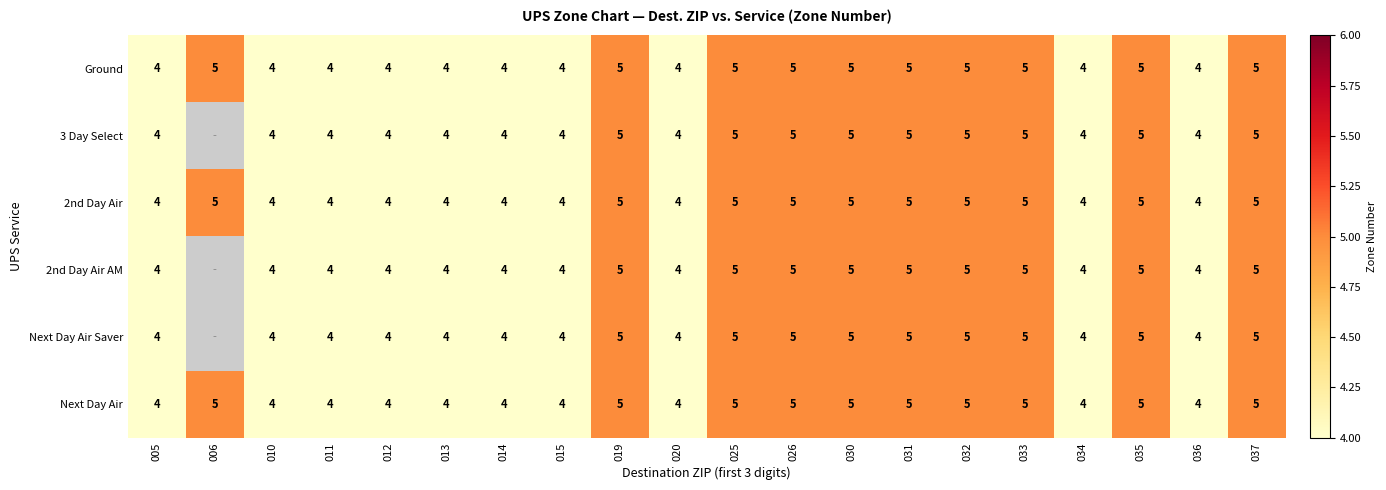

What is the sum of the 2nd Day Air AM values at 031 and 034?

9